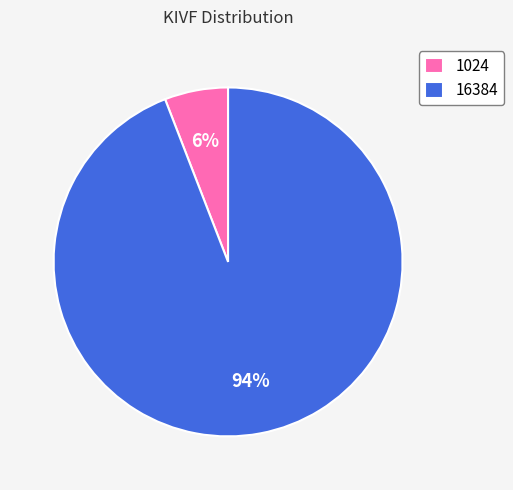

Rank the categories by value from highest to lowest.

16384, 1024